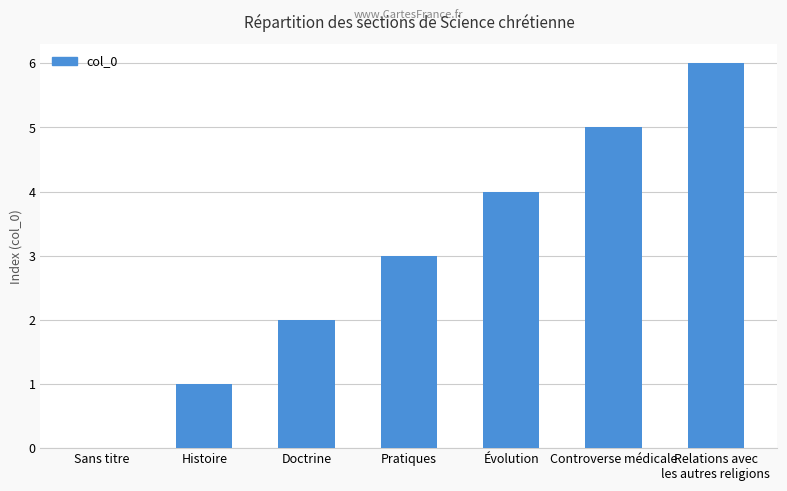

What is the sum of all values?

21